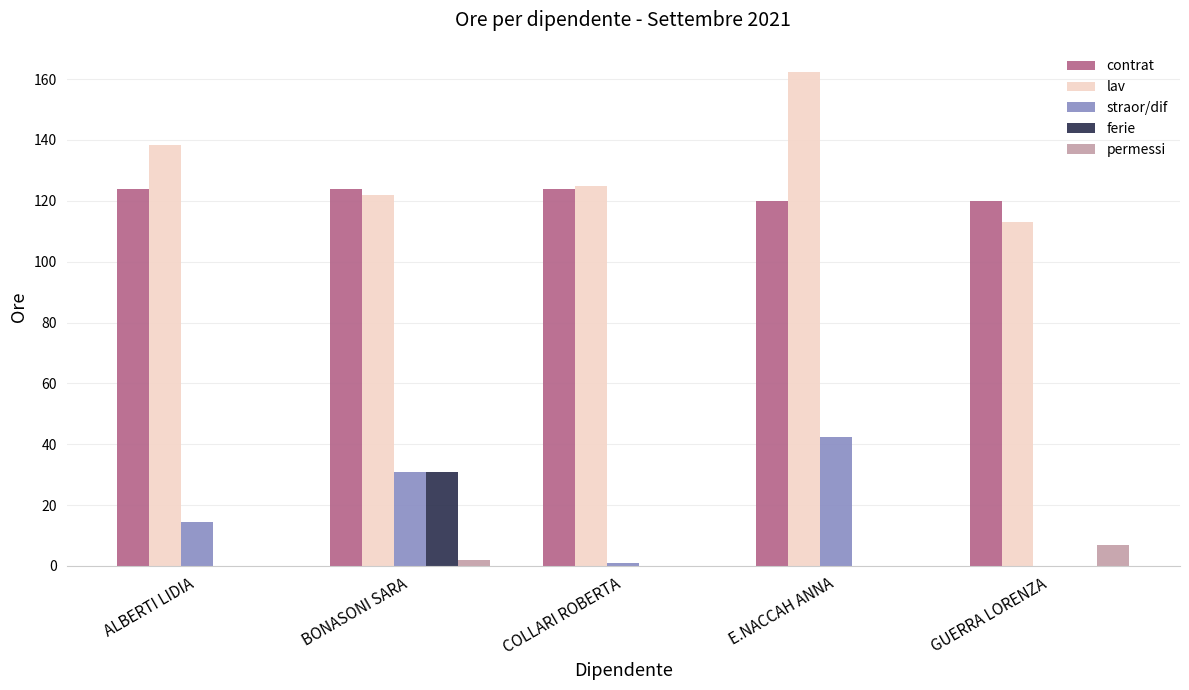

Are the bars horizontal?

No